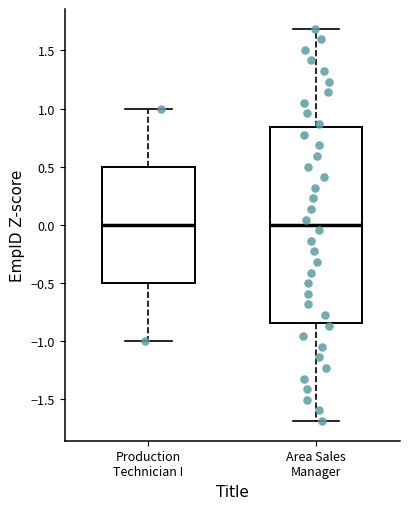

Where does the upper whisker of the box for Area Sales Manager end on the y-axis? The values are not printed on the chart, so give them approximately, as read against the axis.

1.70